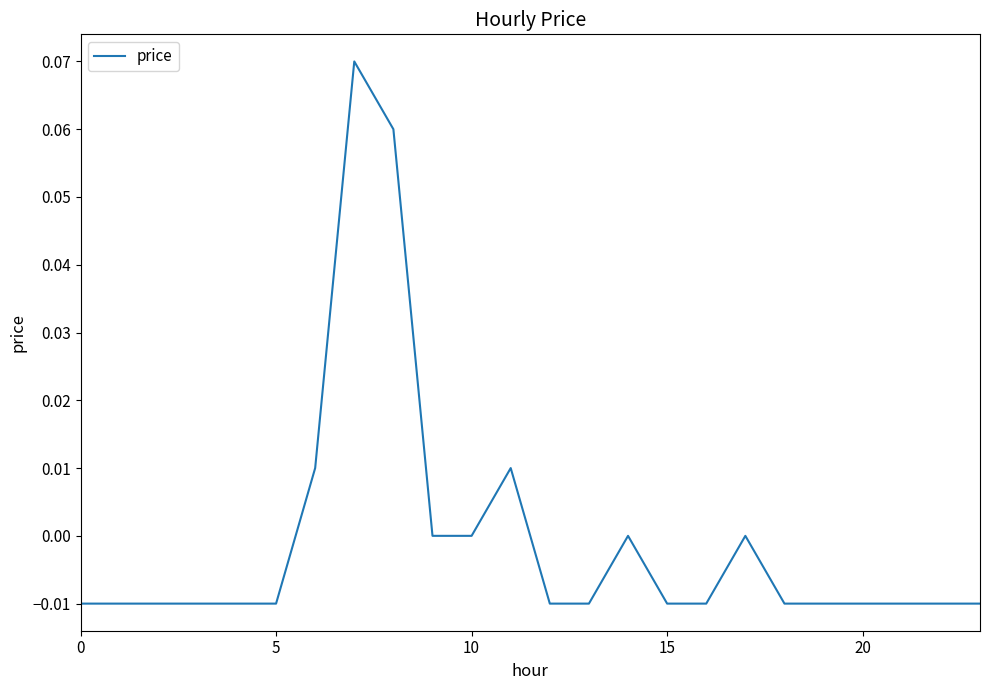

Is this an area chart (filled region under the line)?

No